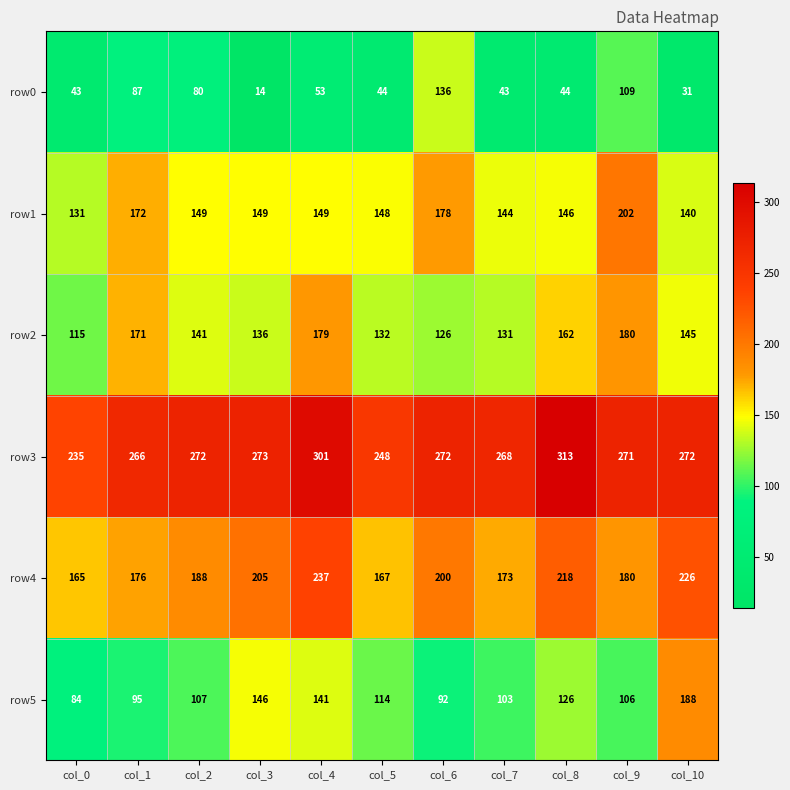

What value does the row2 series have at col_0, to the nearest 5?

115